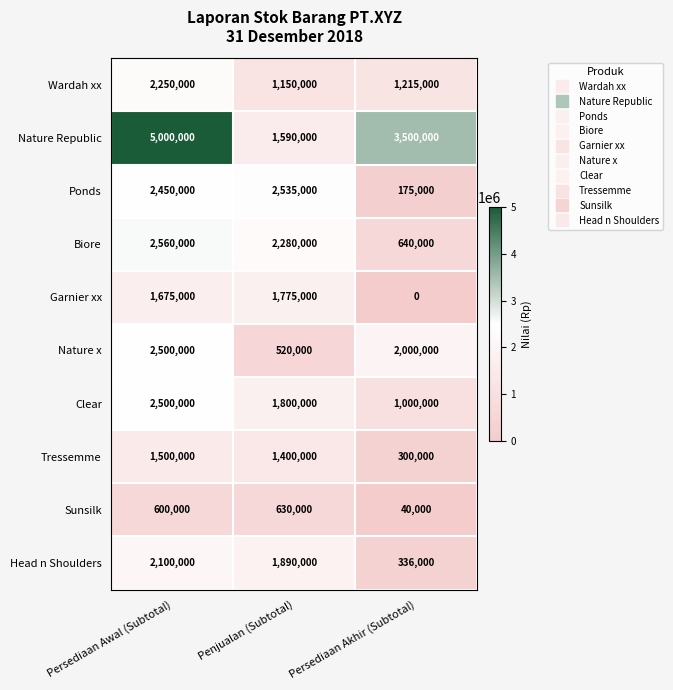

Which series has the widest spread of values?

Nature Republic